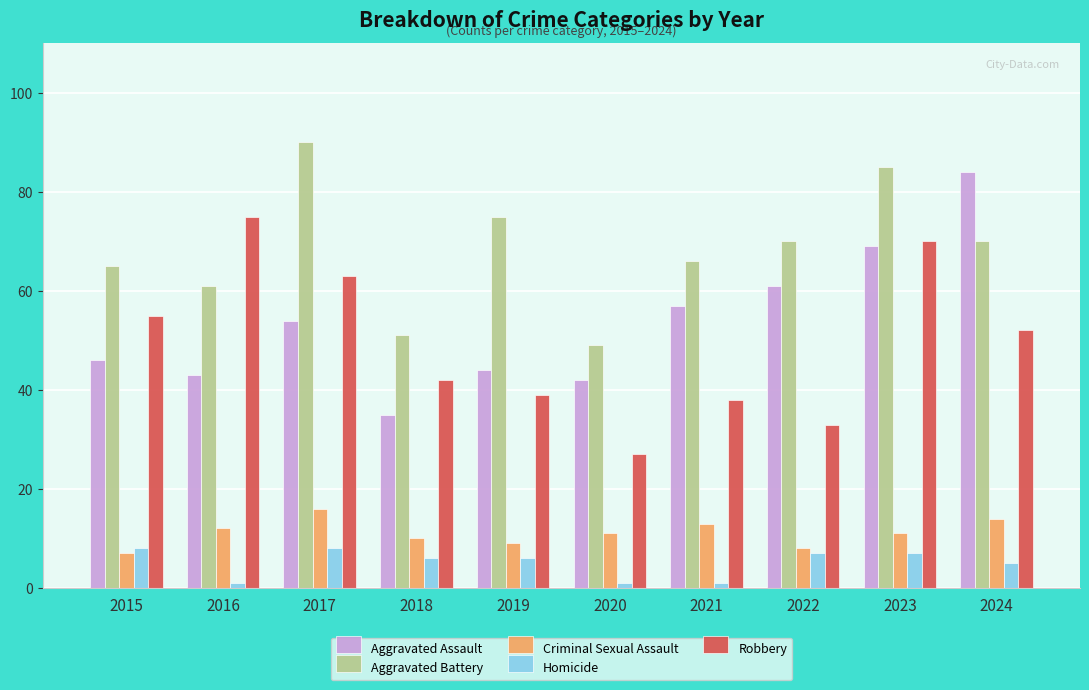

Read the Homicide value at 2020.

1